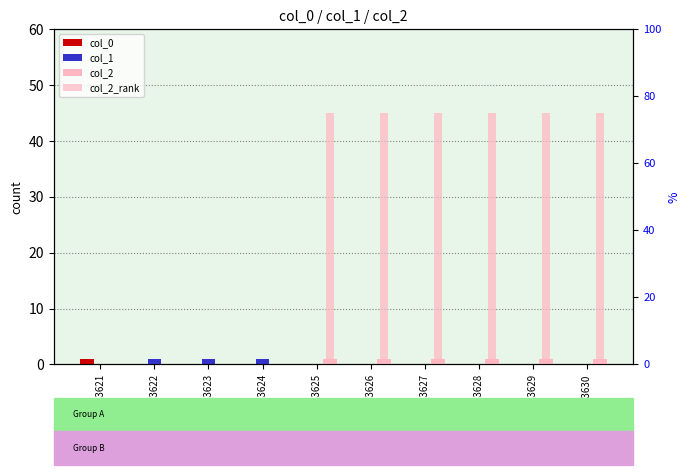

True or false: col_2_rank has a value of 0 at GSM153621.

True